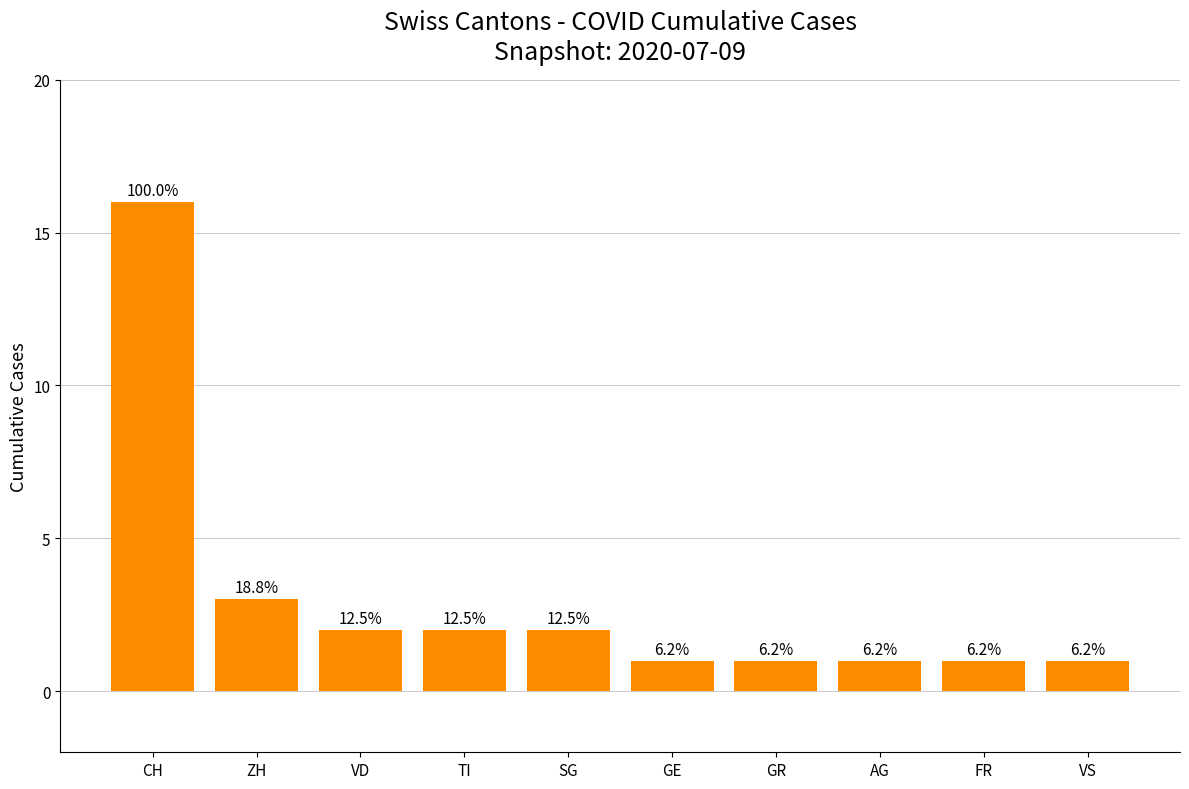

What is the ratio of the value at VD to the value at TI?

1.0